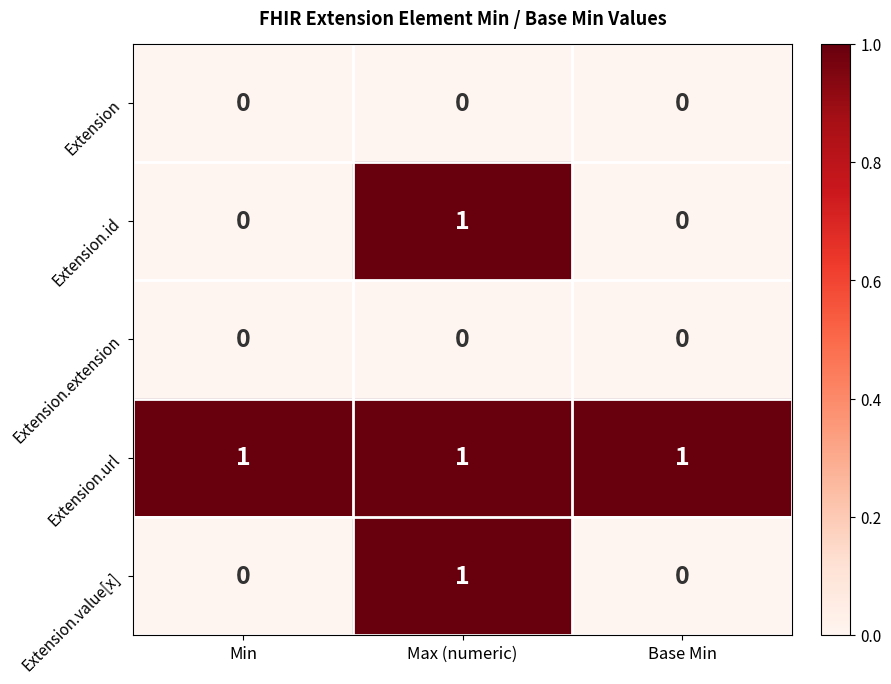

At which label does Extension.id reach its peak?

Max (numeric)